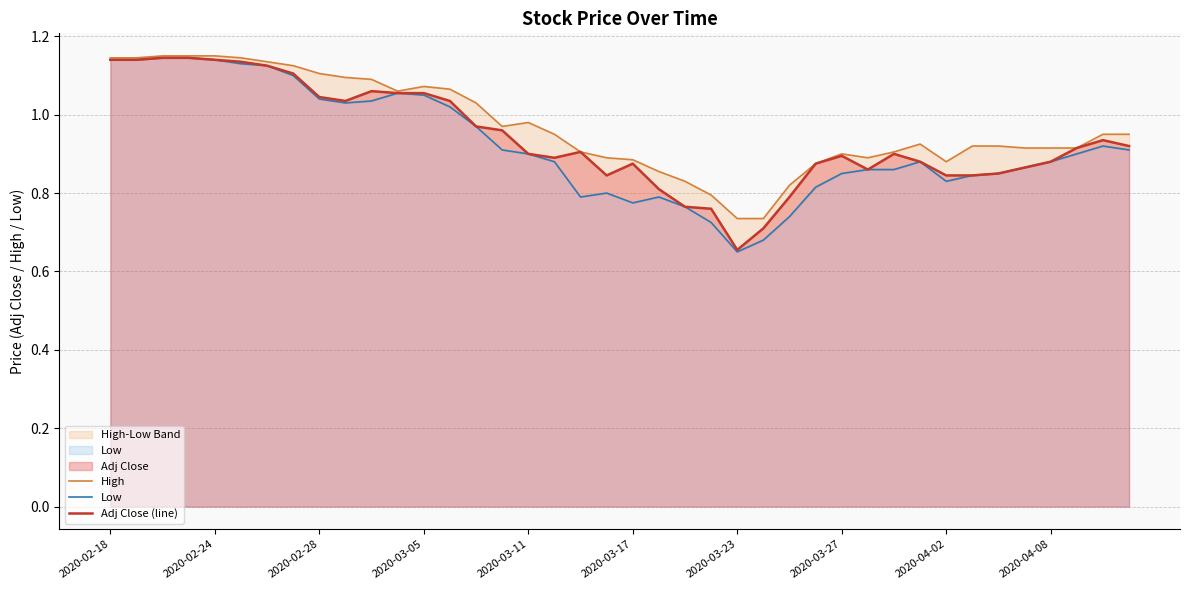

The Low series shows 0.7 at 2020-03-17. True or false?

False